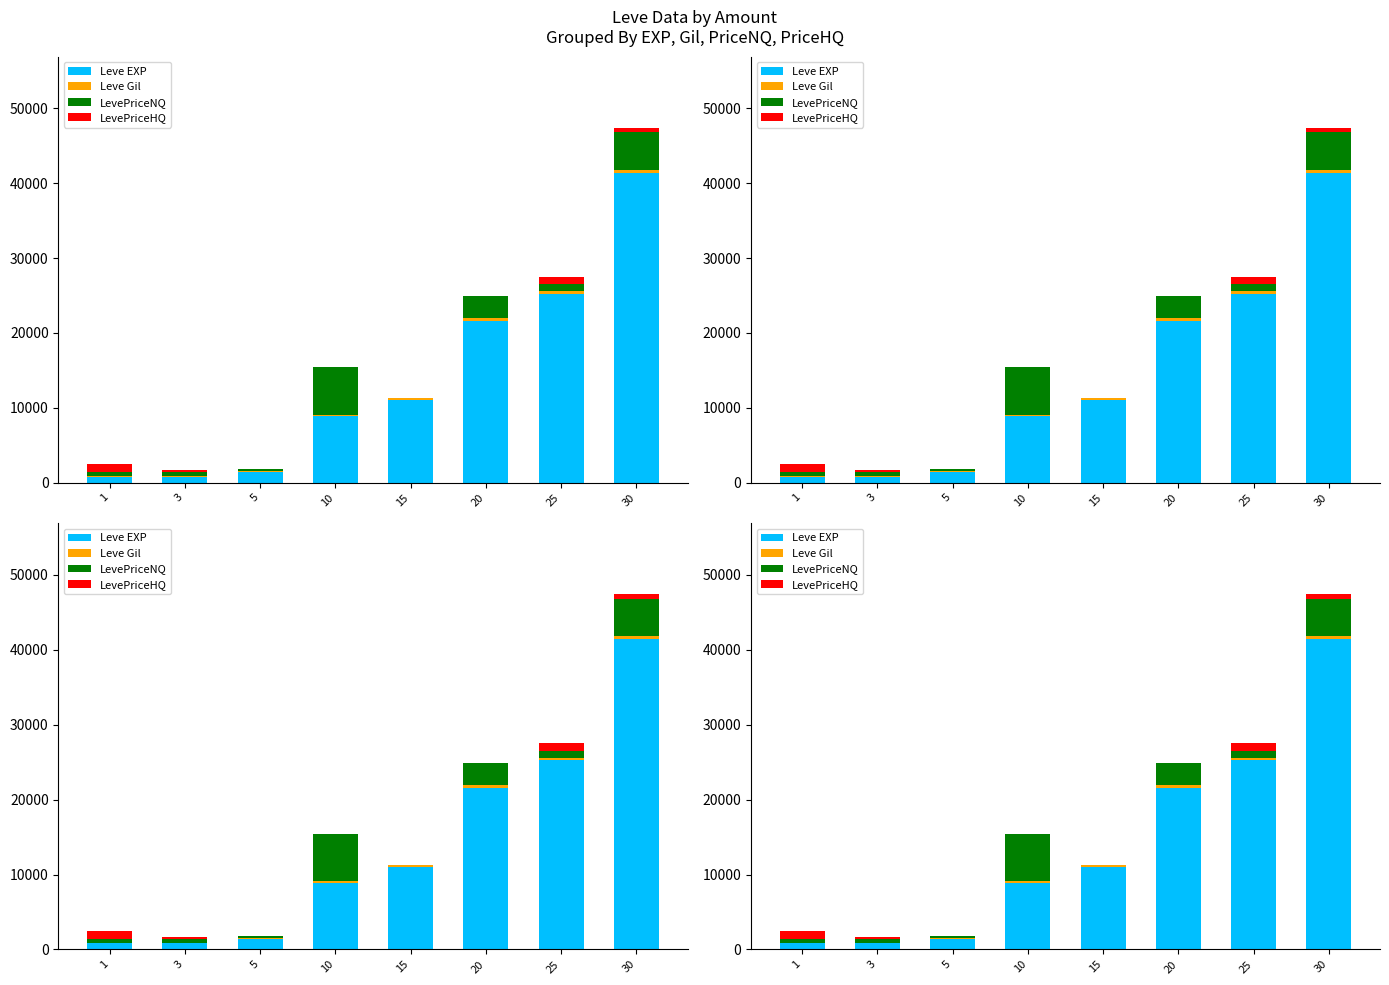

What is the difference between the maximum and minimum values in the LevePriceHQ series?

1096.3